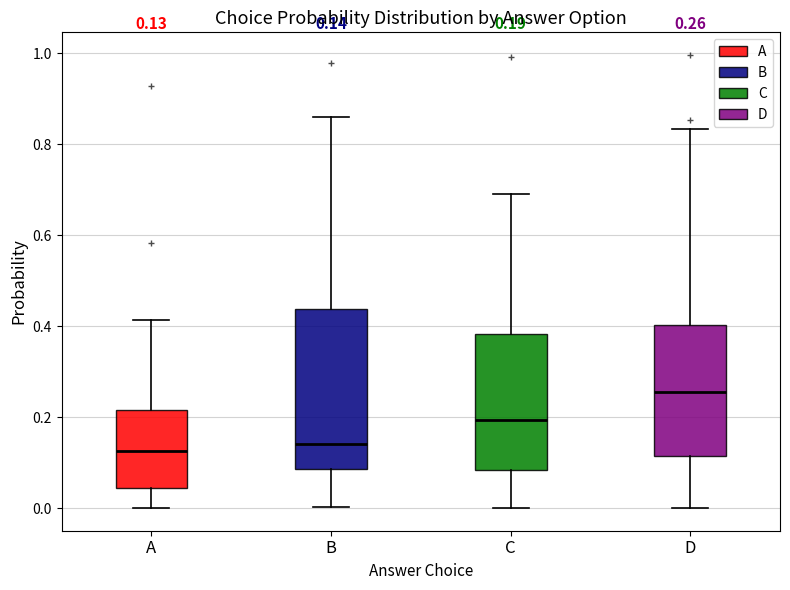

Which box is the tallest, from its lower edge to its upper edge?

B